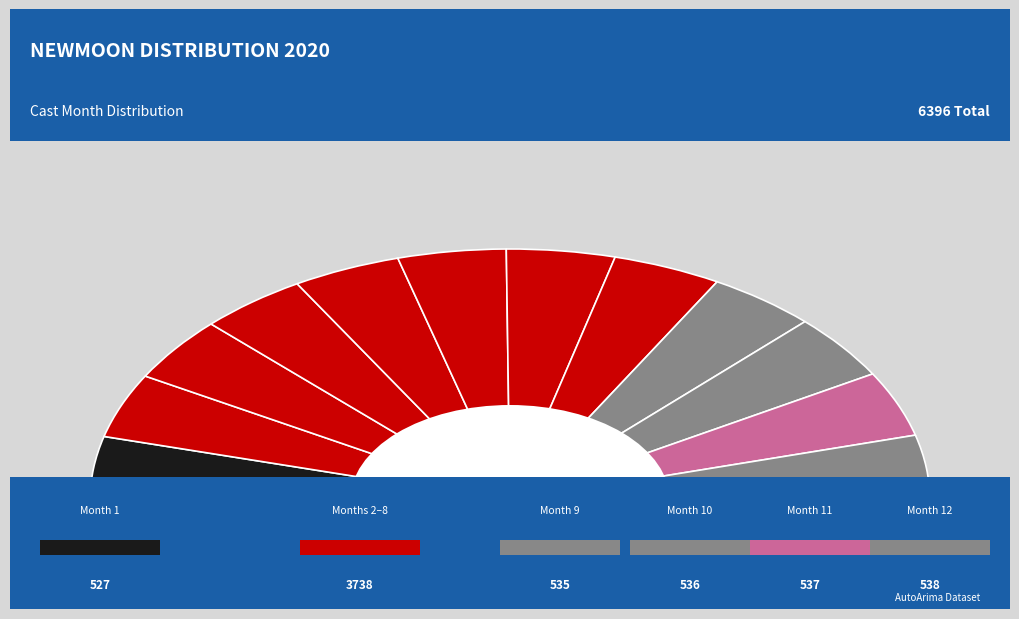

The 6 slice represents 20% of the pie. True or false?

False